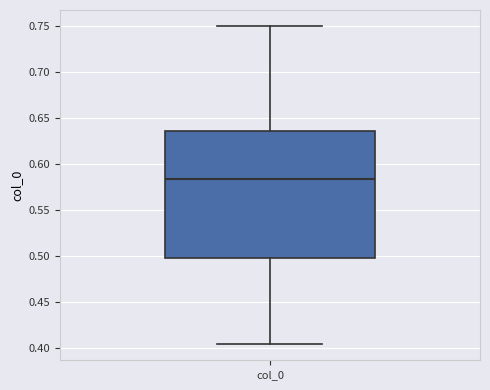

Read this box plot against the y-axis: the position of the median line, the range covered by the box, and the ends of both whiskers. The values are not printed on the chart, so give them approximately, as read against the axis.

median 0.585, box 0.500 to 0.635, whiskers 0.405 to 0.750